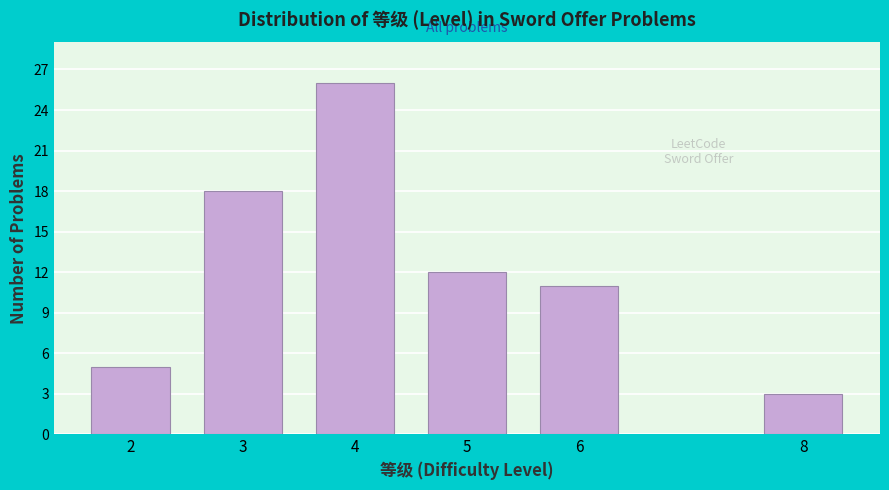

Reading left to right, list all the values displayed in this chart.

2=5	3=18	4=26	5=12	6=11	8=3